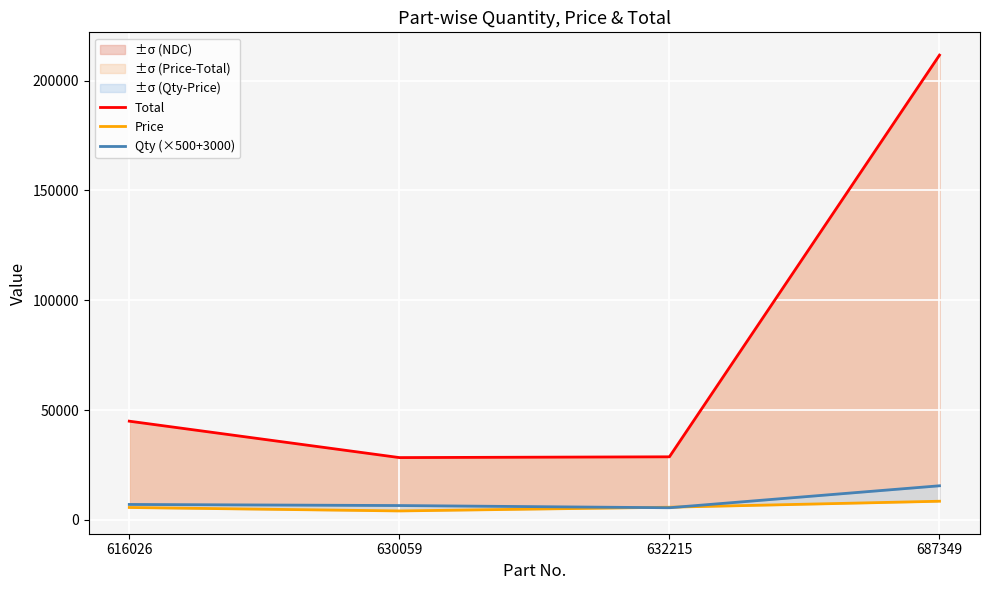

Which category has the lowest value in the Qty (×500+3000) series?

632215